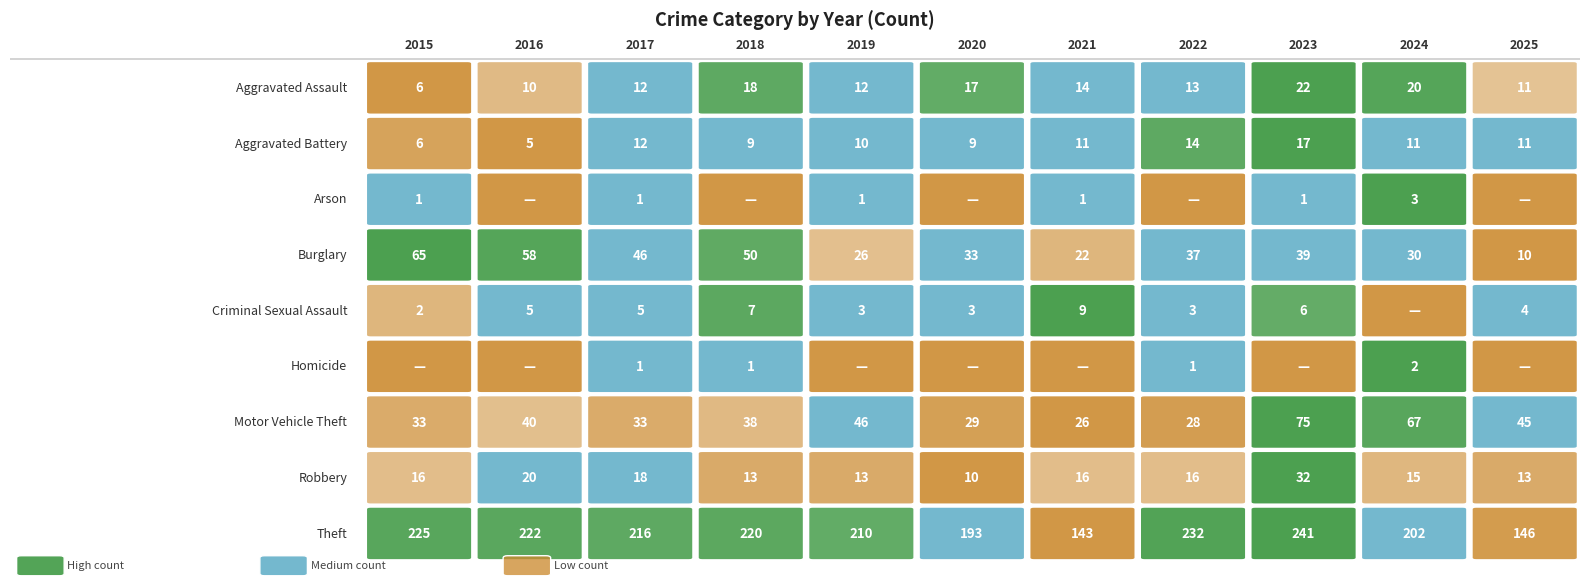

How many series are shown in this chart?

9